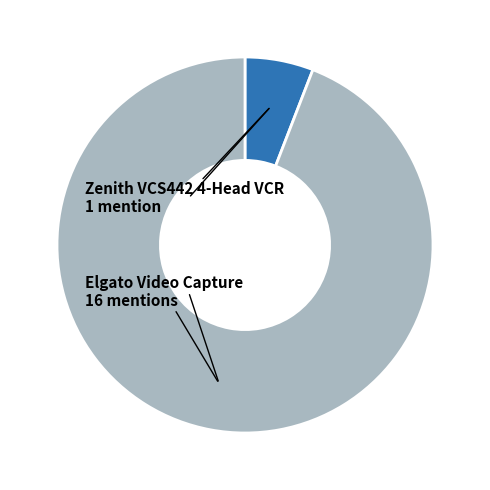

Does any single category account for the majority?

Yes